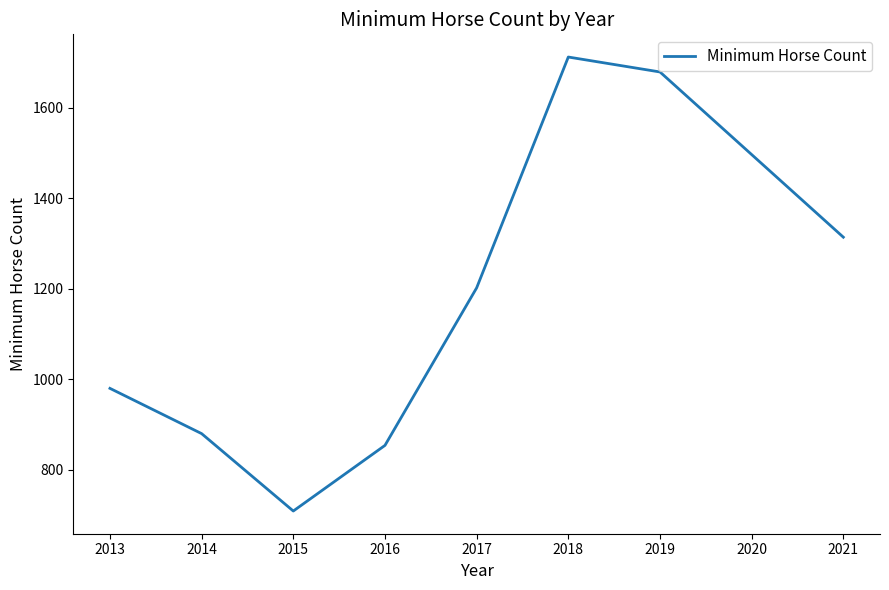

List the labels in order of value, largest first.

2018, 2019, 2021, 2017, 2013, 2014, 2016, 2015